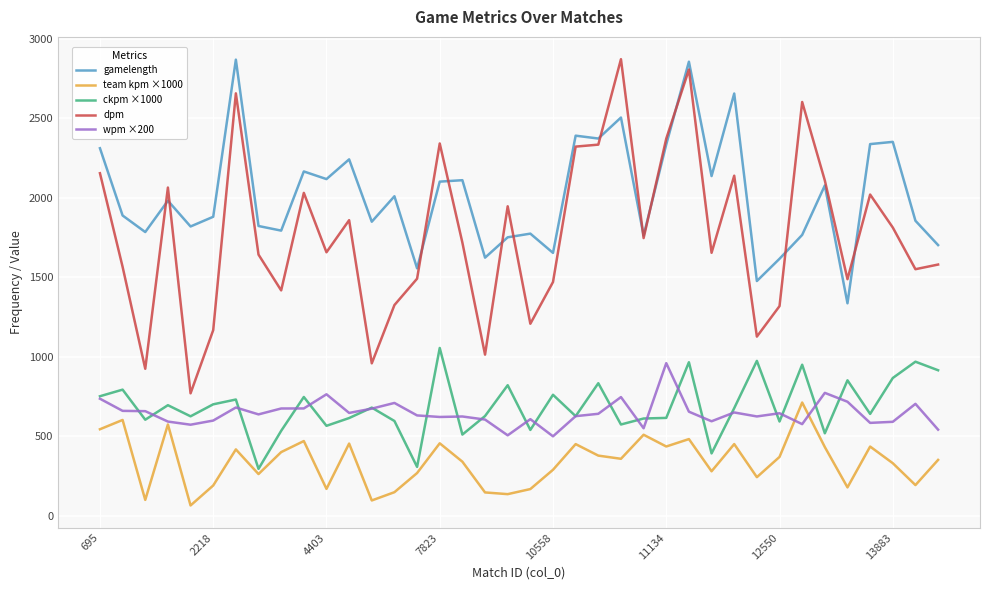

How many lines are shown in the chart?

5